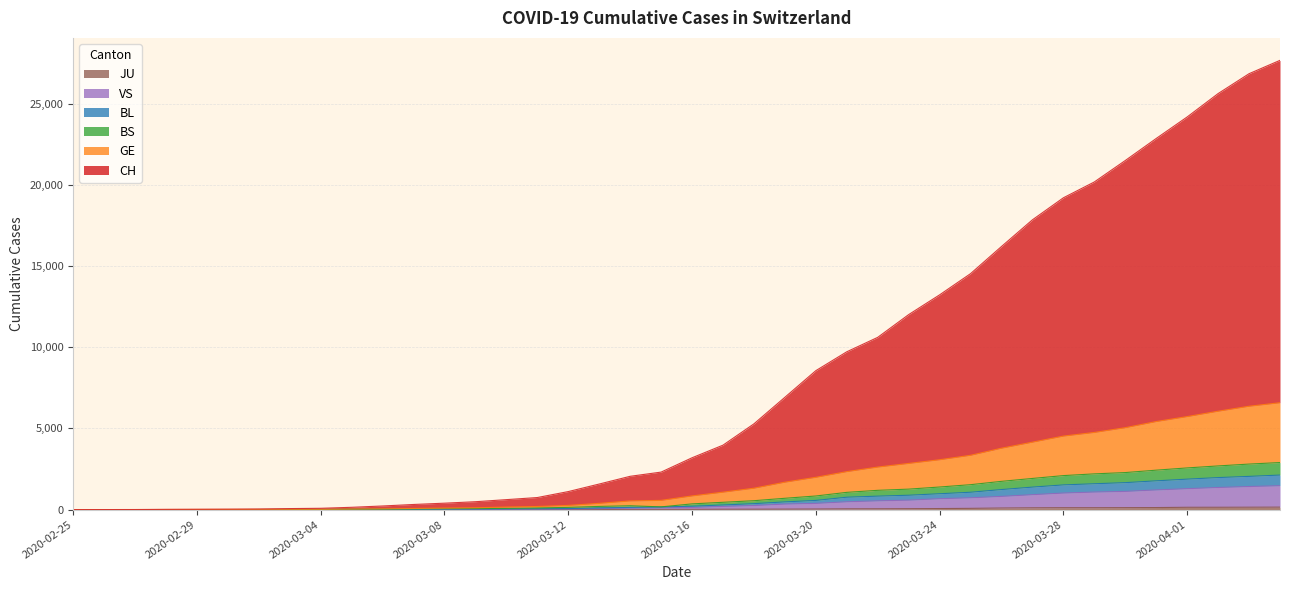

Count the number of categories in the chart.

40